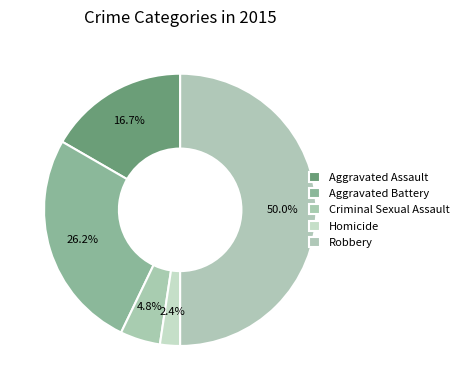

Count the number of slices in the pie.

5